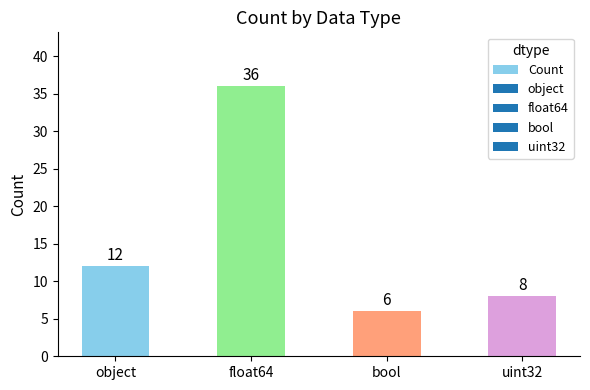

Which label corresponds to the smallest value in the chart?

bool